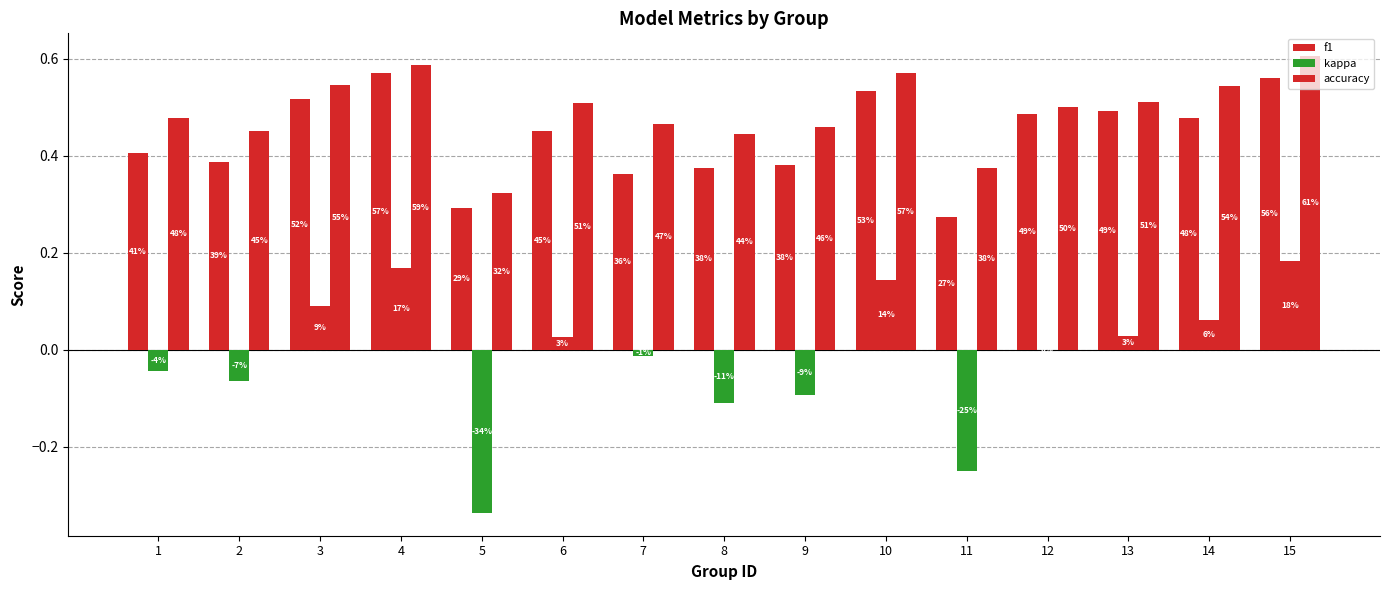

Does the chart contain stacked bars?

No